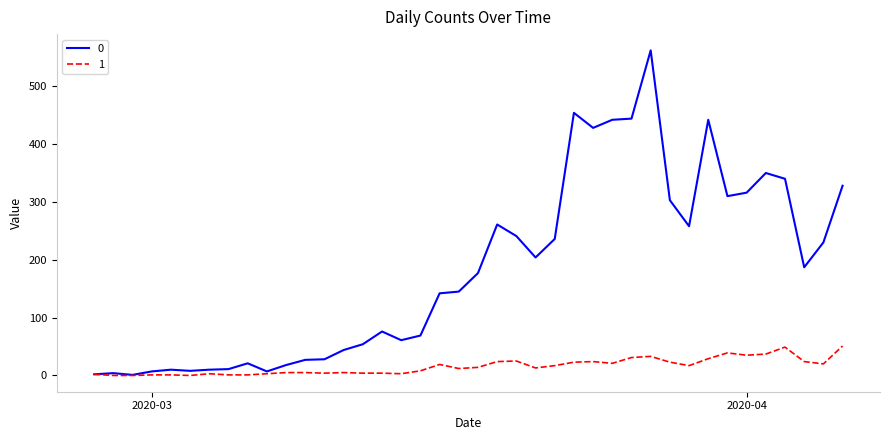

What is the maximum value shown in the chart?

562